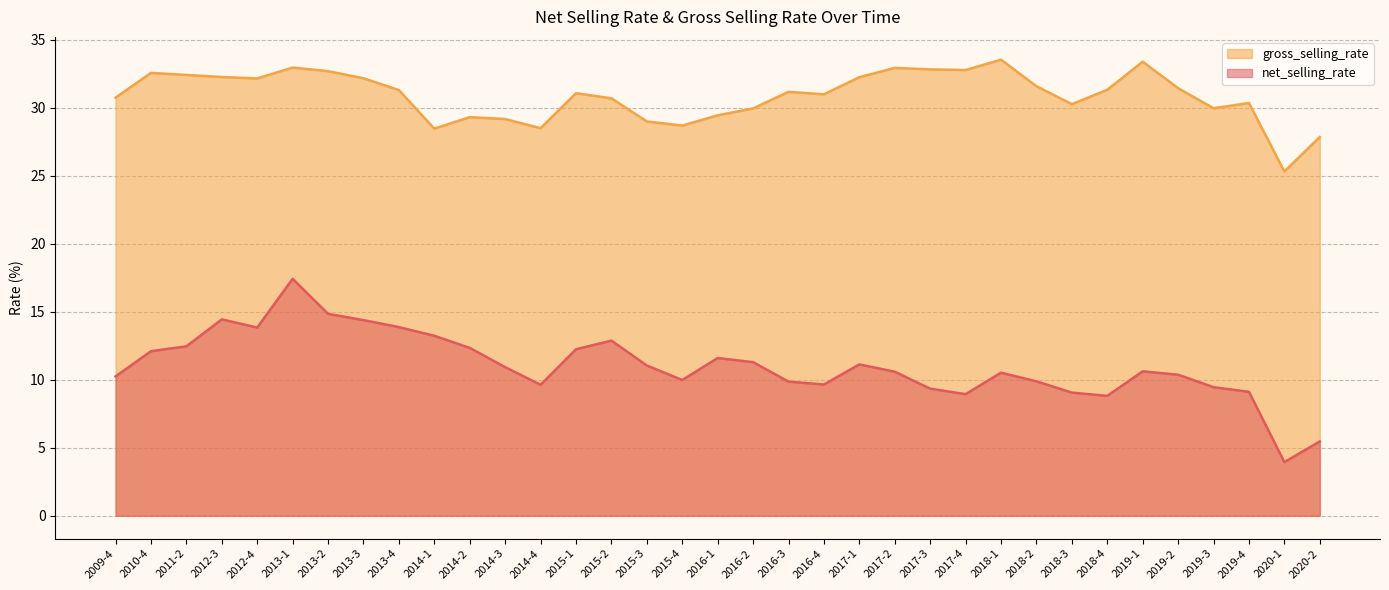

True or false: net_selling_rate and gross_selling_rate intersect in this chart.

False